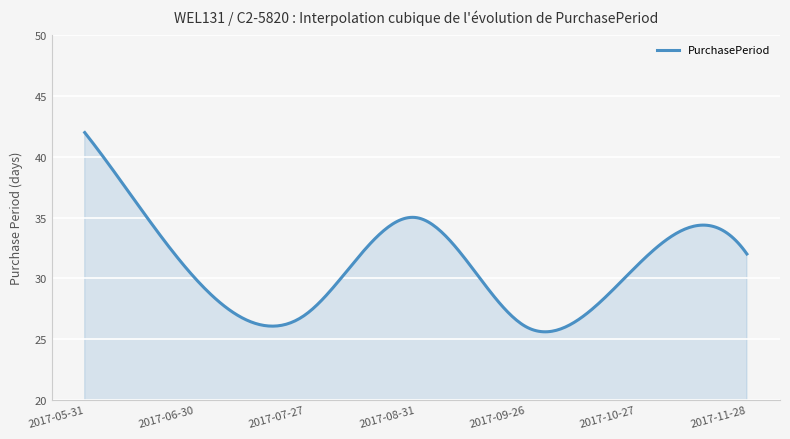

What is the greatest value displayed?

42.0